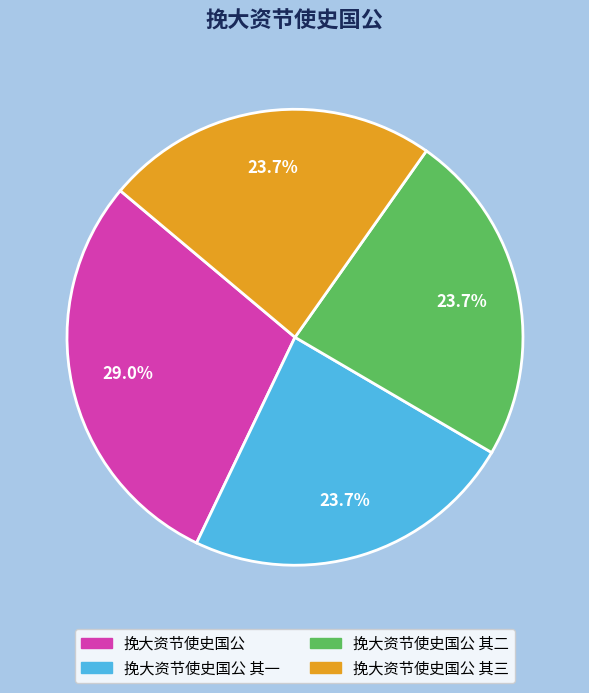

Count the number of slices in the pie.

4